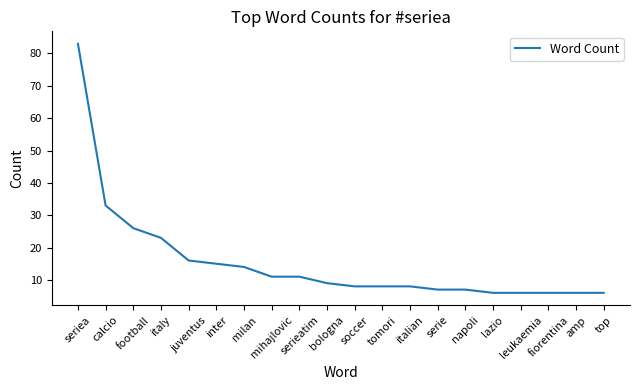

What is the sum of the values at napoli and soccer?

15